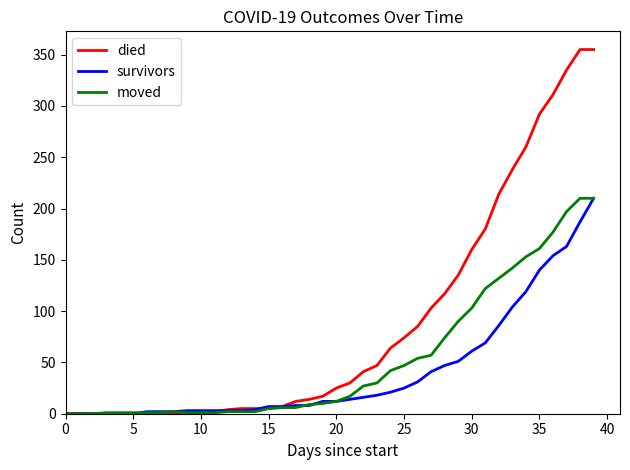

Rank the series by their average value, from highest to lowest.

died, moved, survivors